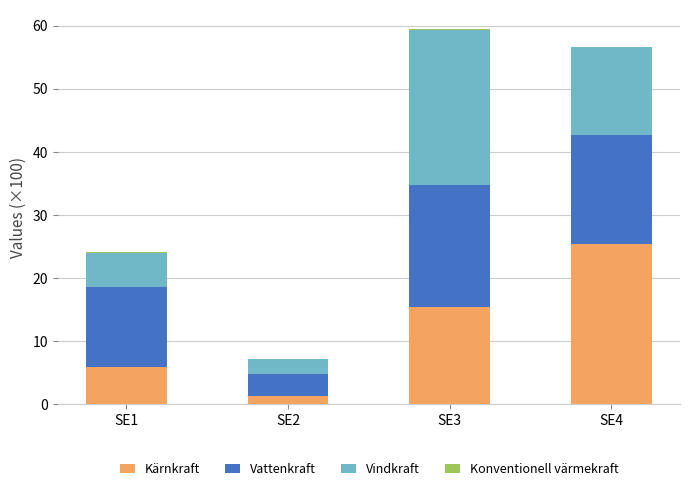

What is the maximum value for Kärnkraft?

25.5